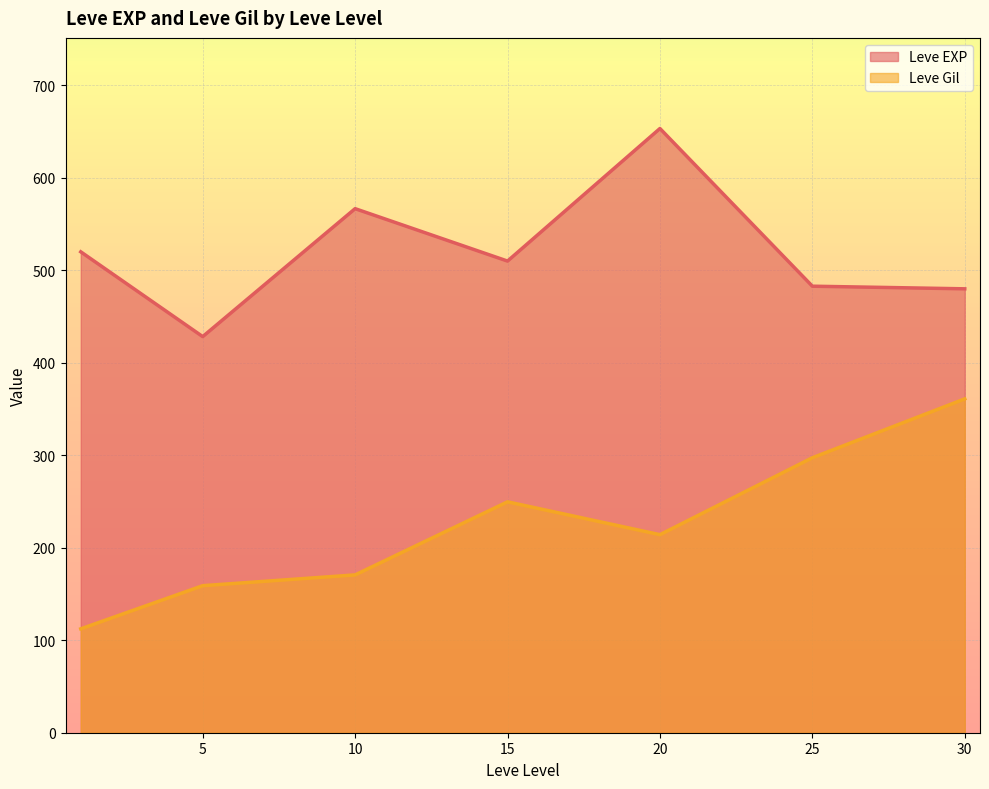

What value does the Leve Gil series have at 20?

214.2